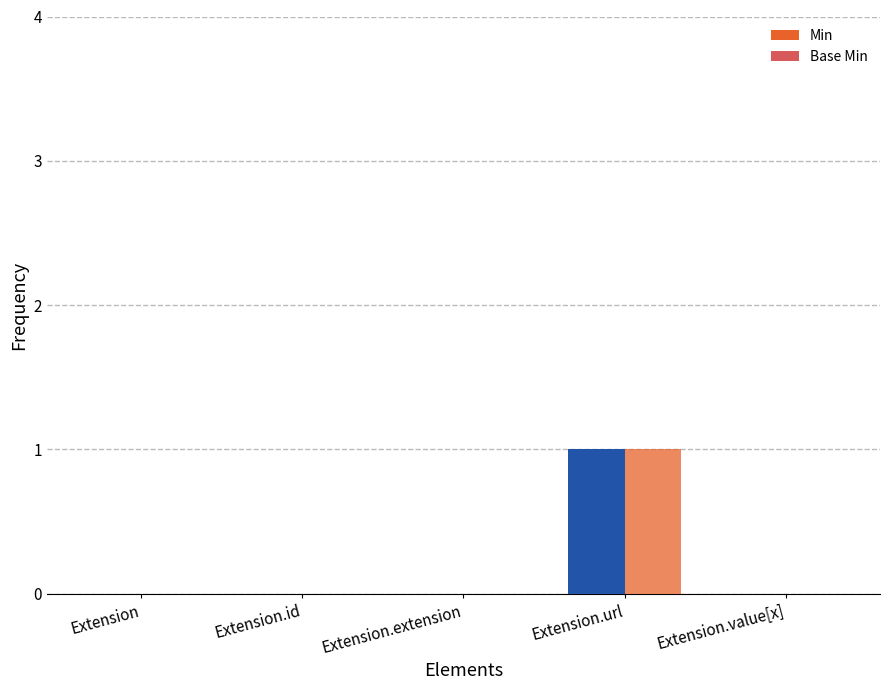

Rank the series at Extension.extension from lowest to highest value.

Min, Base Min